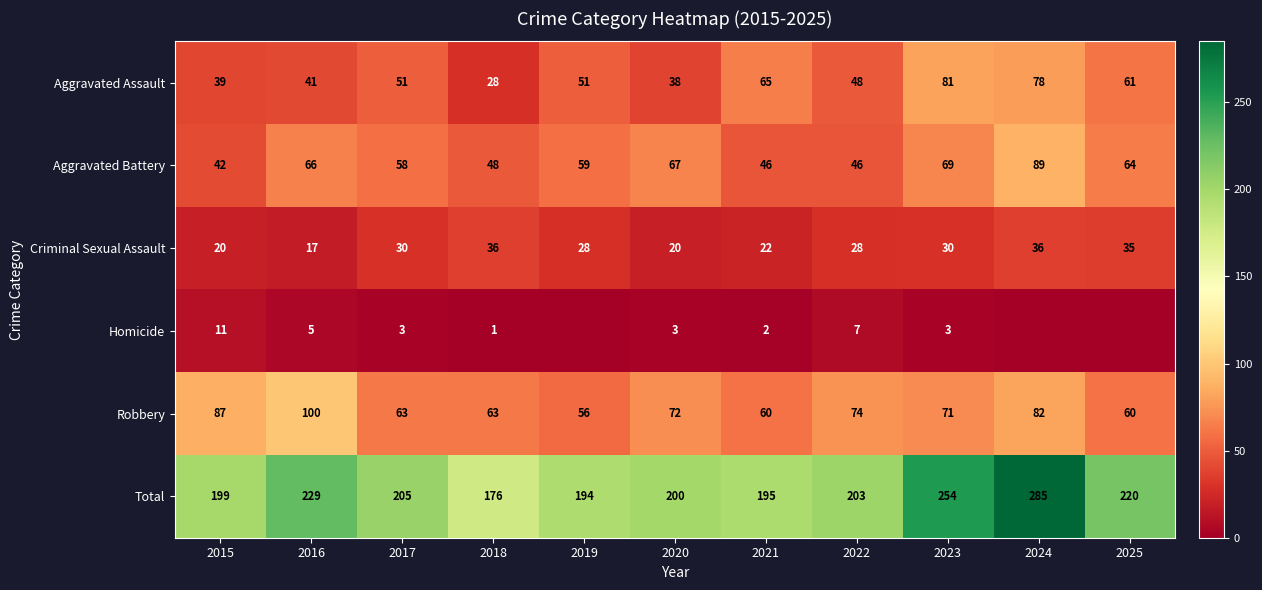

Is it true that Total equals 205 at 2017?

True